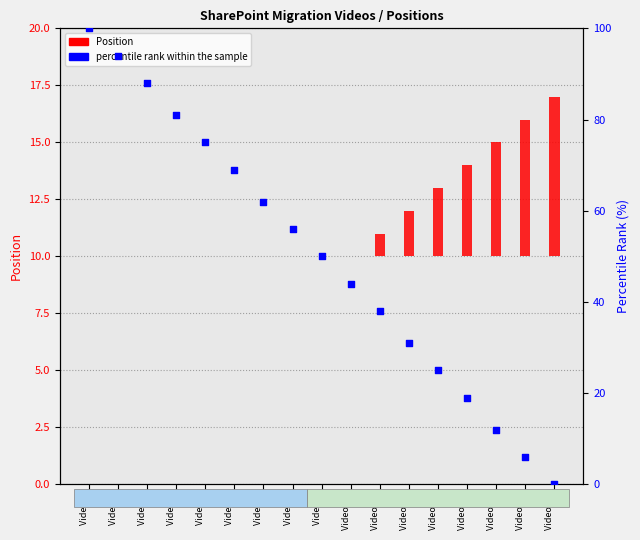

What are all the series names shown in the legend?

Position, percentile rank within the sample